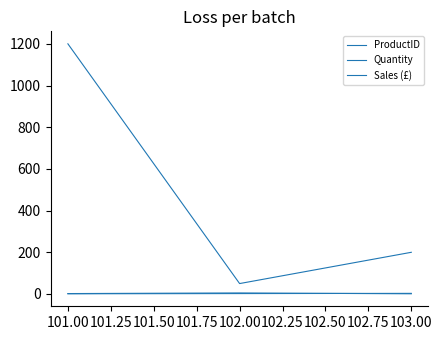

Does the chart display data point markers on the line(s)?

No